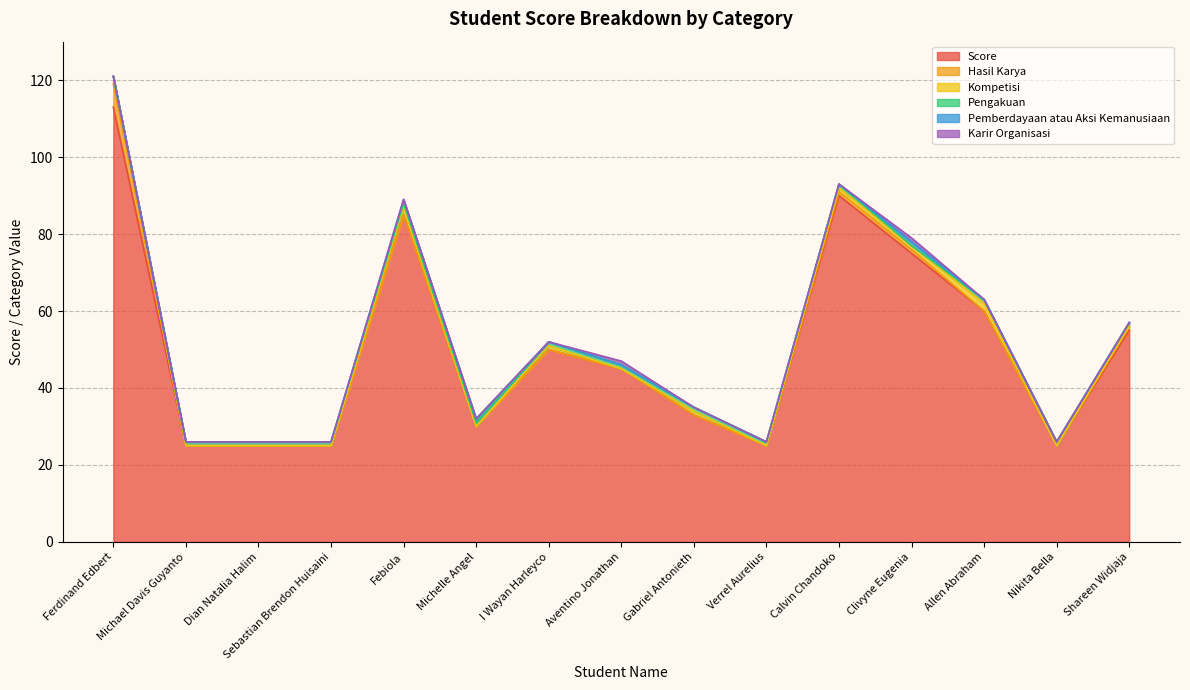

How many lines are shown in the chart?

6